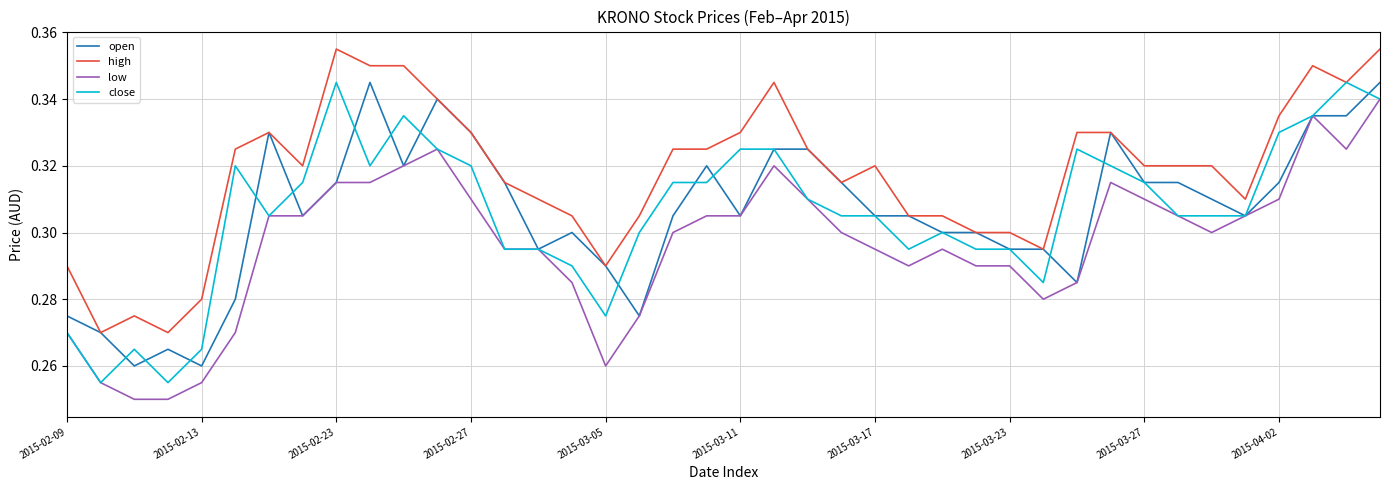

True or false: high has more than 0 interior local peaks.

True